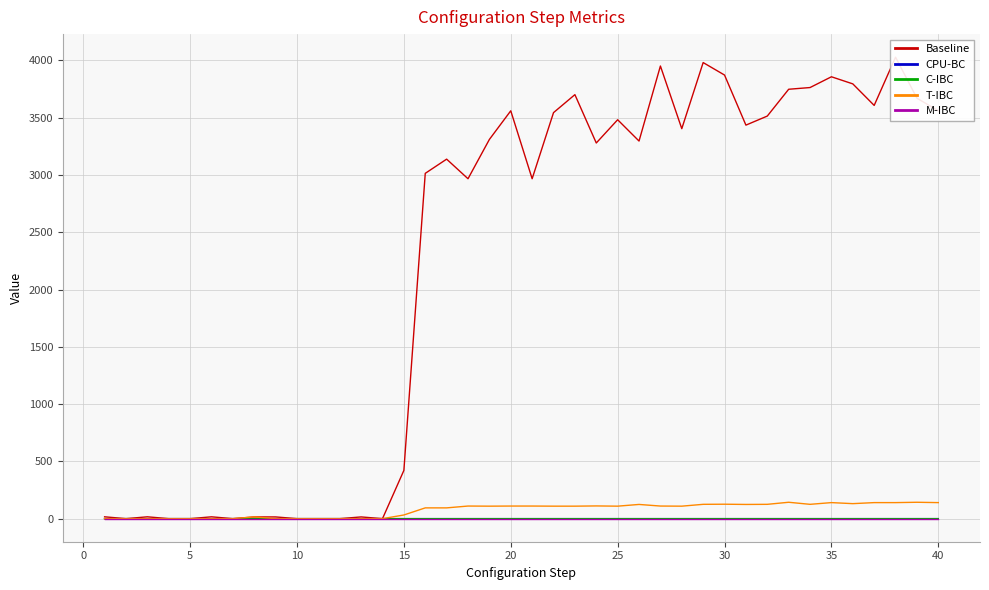

At how many categories does at least one series exceed 138?

26